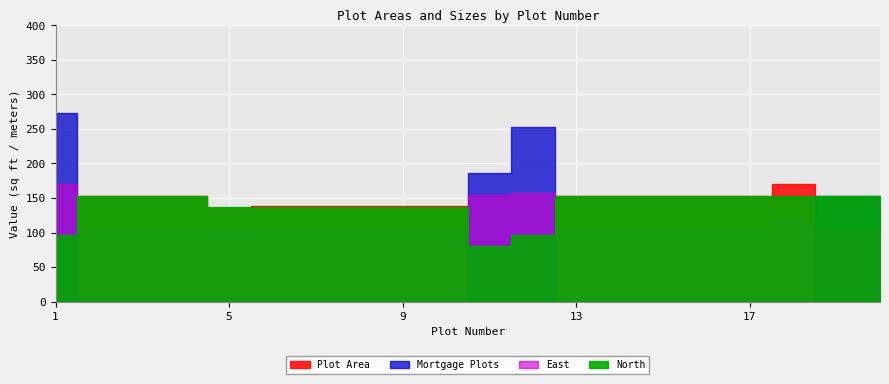

What are all the series names shown in the legend?

Plot Area, Mortgage Plots, East, North